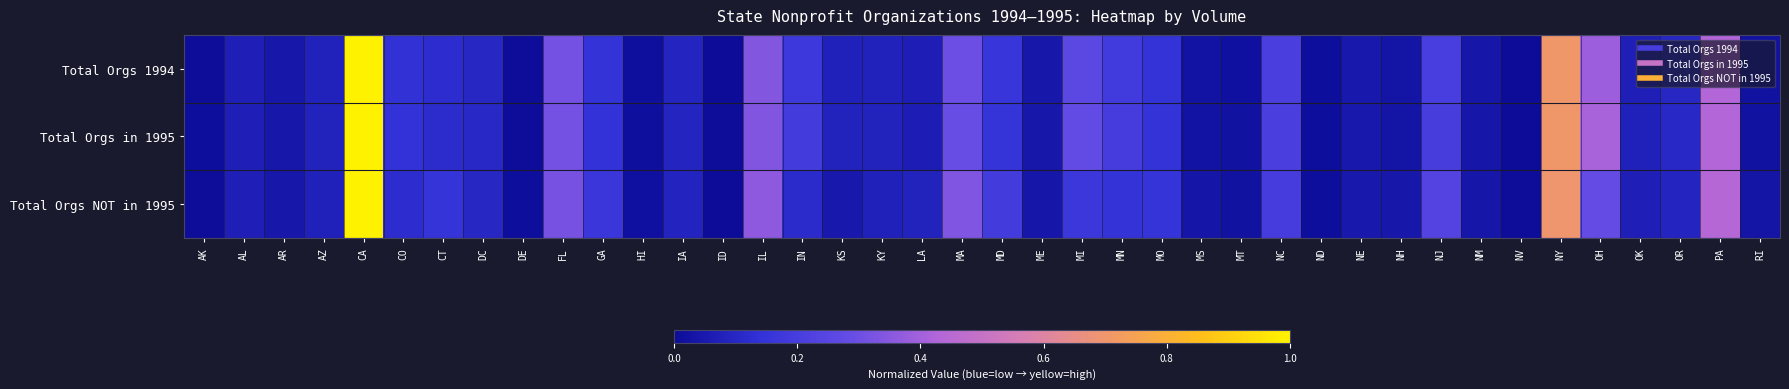

Which series changed the most between MT and NH?

Total Orgs NOT in 1995